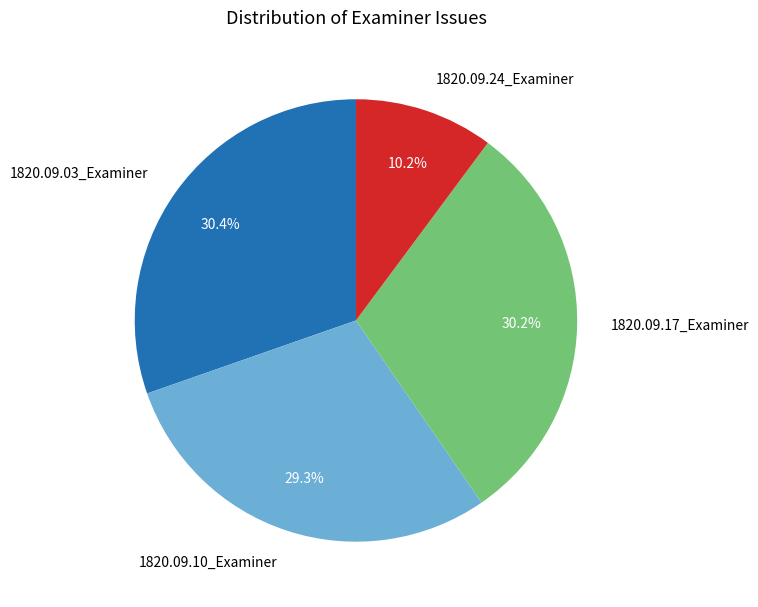

Count the number of slices in the pie.

4